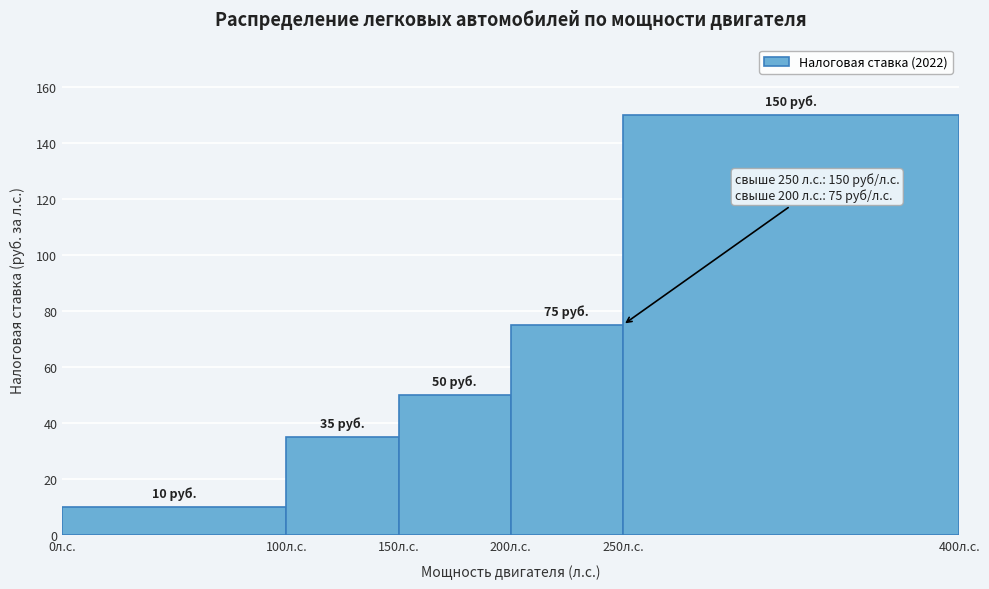

Over which range of the x-axis is the bar tallest?

250 to 400